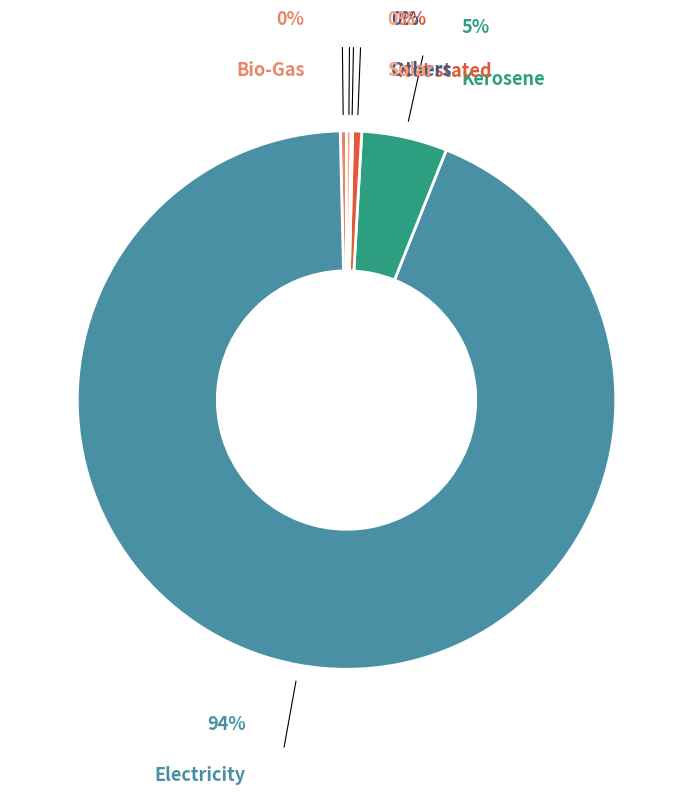

True or false: Not stated accounts for 11% of the total.

False